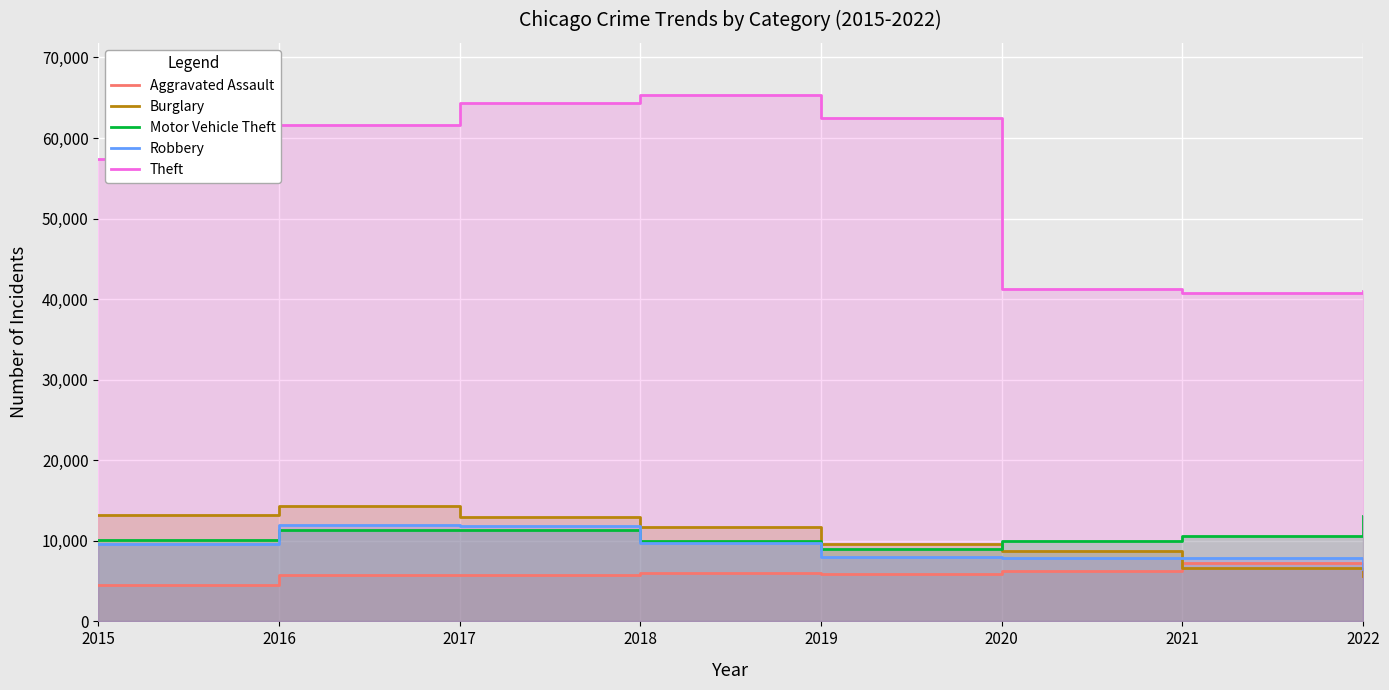

True or false: Aggravated Assault and Motor Vehicle Theft intersect in this chart.

False